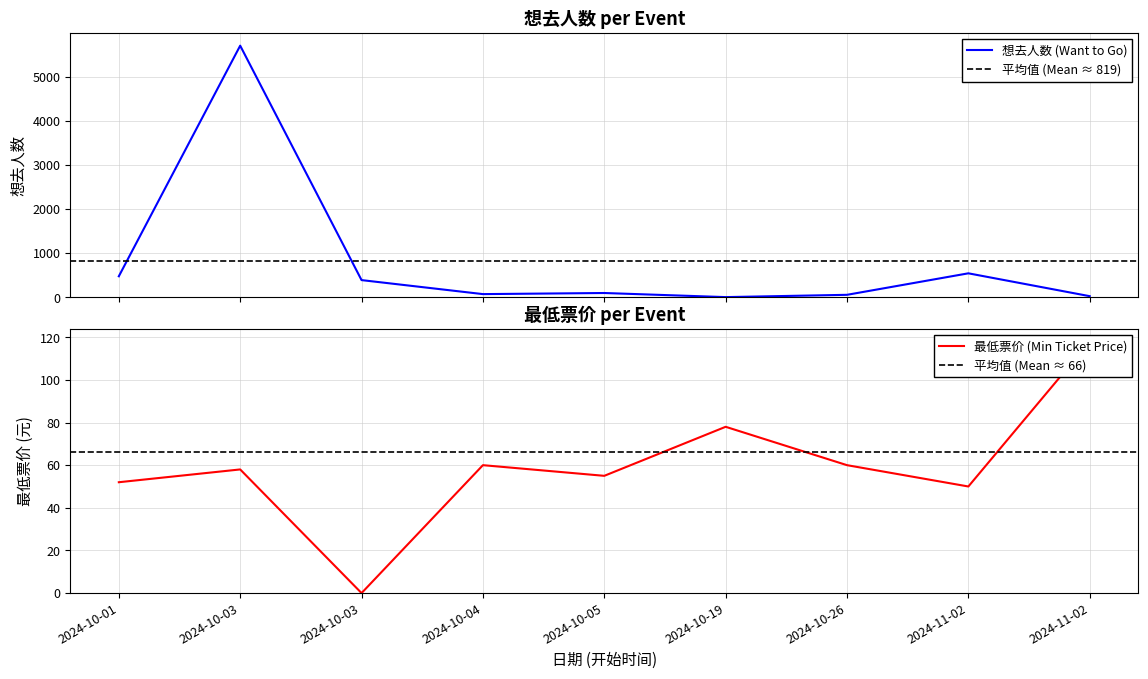

Reading left to right, transcribe all the data shown in this chart.

想去人数 (Want to Go): 476	5711	389	71	96	3	55	543	24
最低票价 (Min Ticket Price): 52	58	0	60	55	78	60	50	118